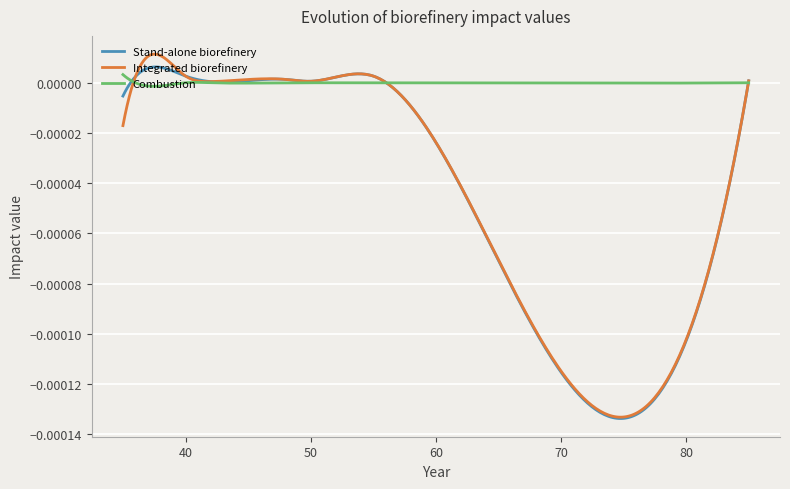

Which series has the largest total across all categories?

Combustion